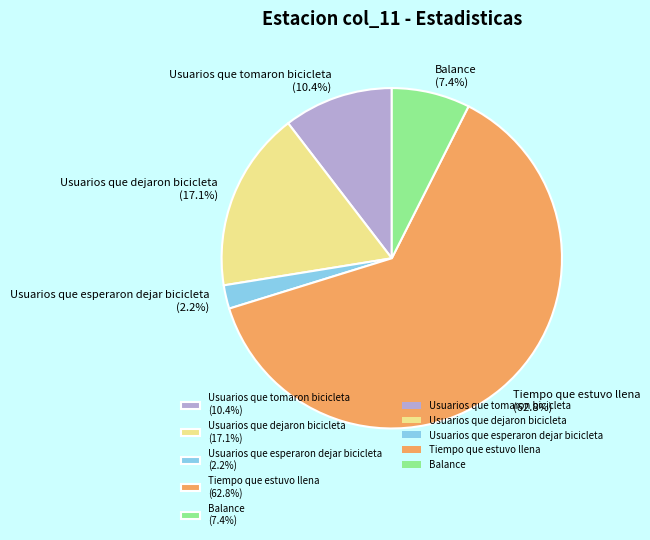

Is Tiempo que estuvo llena (62.8%) the majority of the pie?

Yes